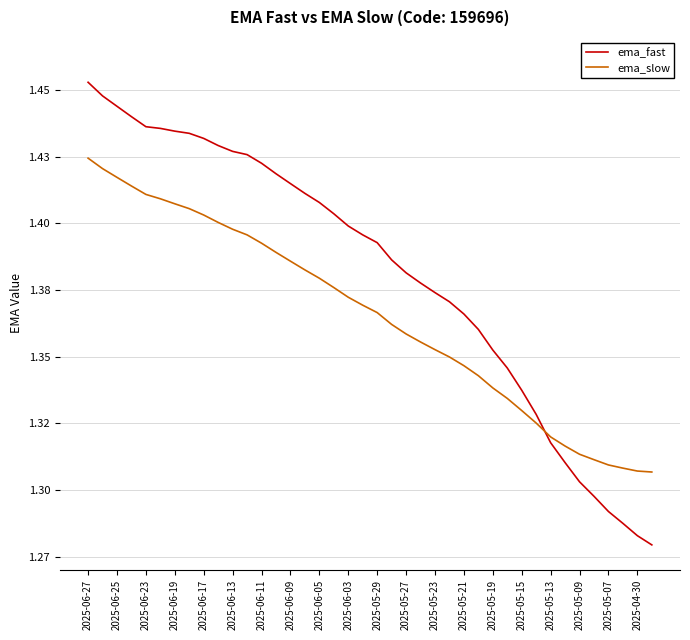

What are all the series names shown in the legend?

ema_fast, ema_slow